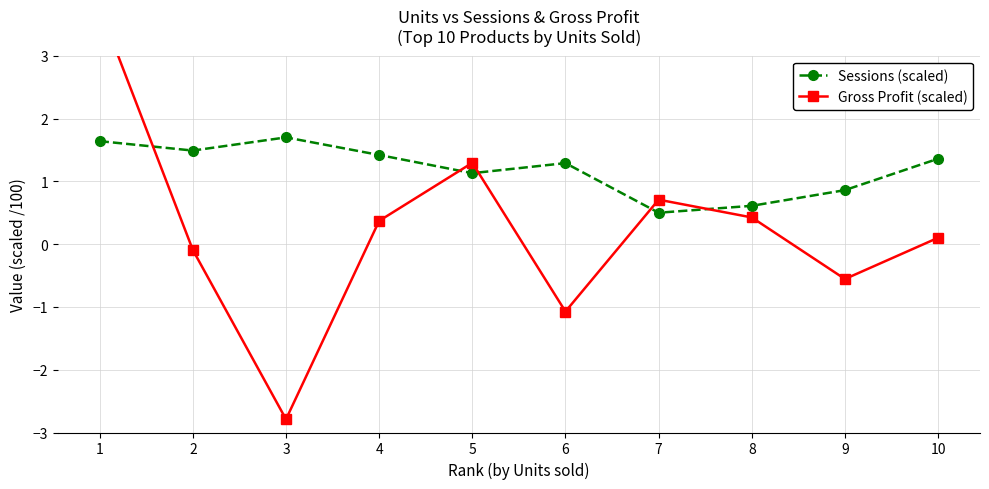

How many distinct data groups are displayed?

2